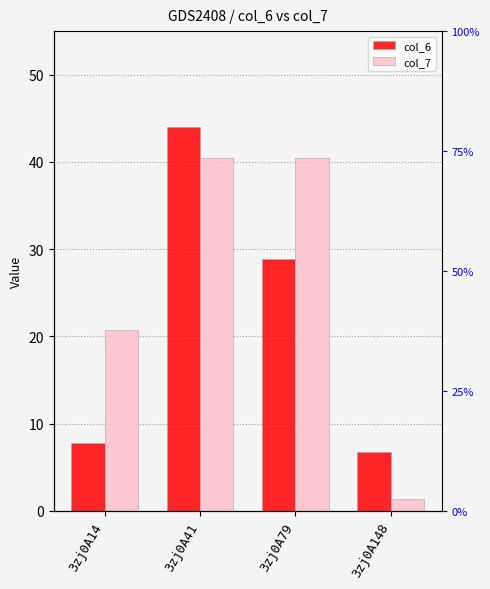

What is the difference between the col_7 values at 3zj0A148 and 3zj0A14?

19.4